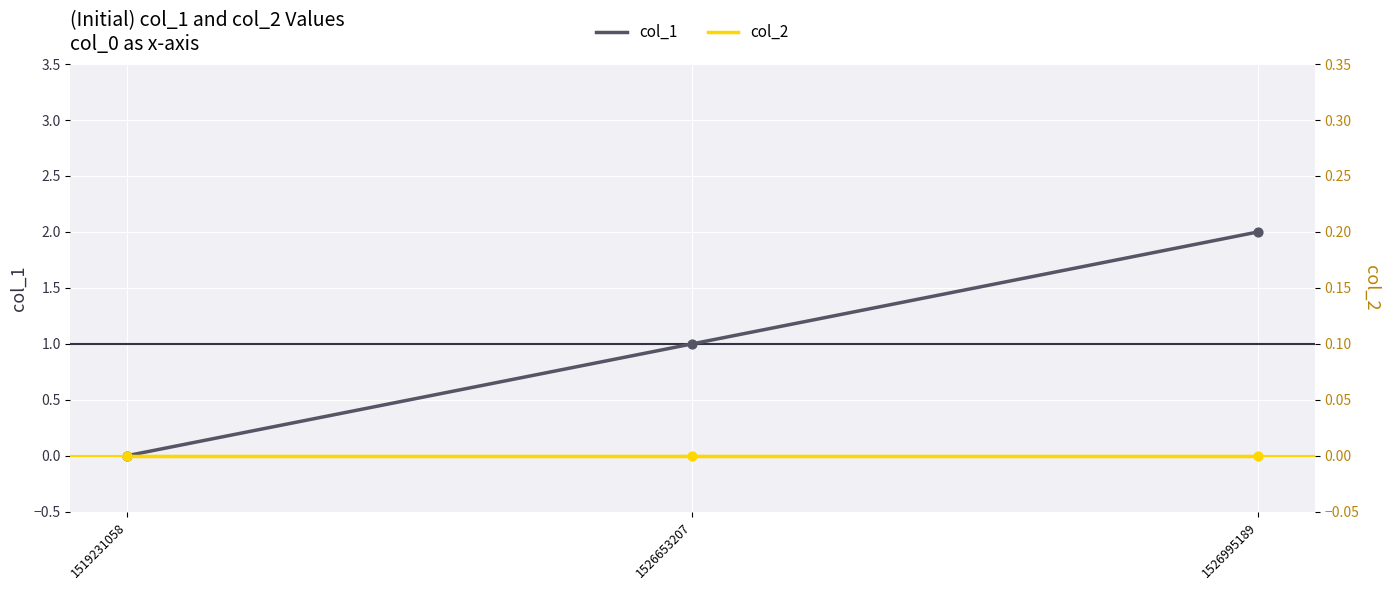

At which category is the sum across all series the highest?

1526995189